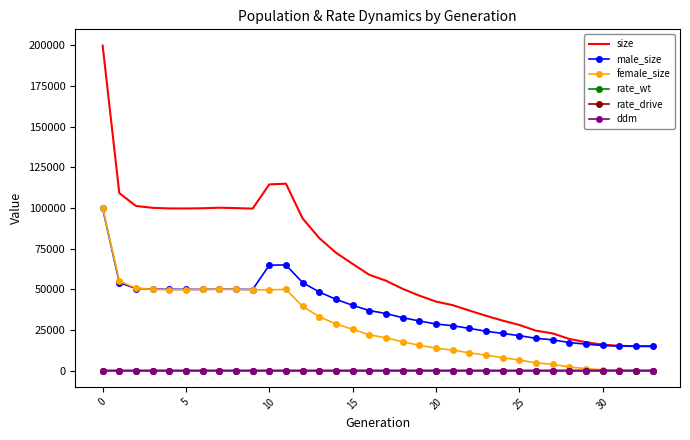

Which series has the largest range (max minus min)?

size